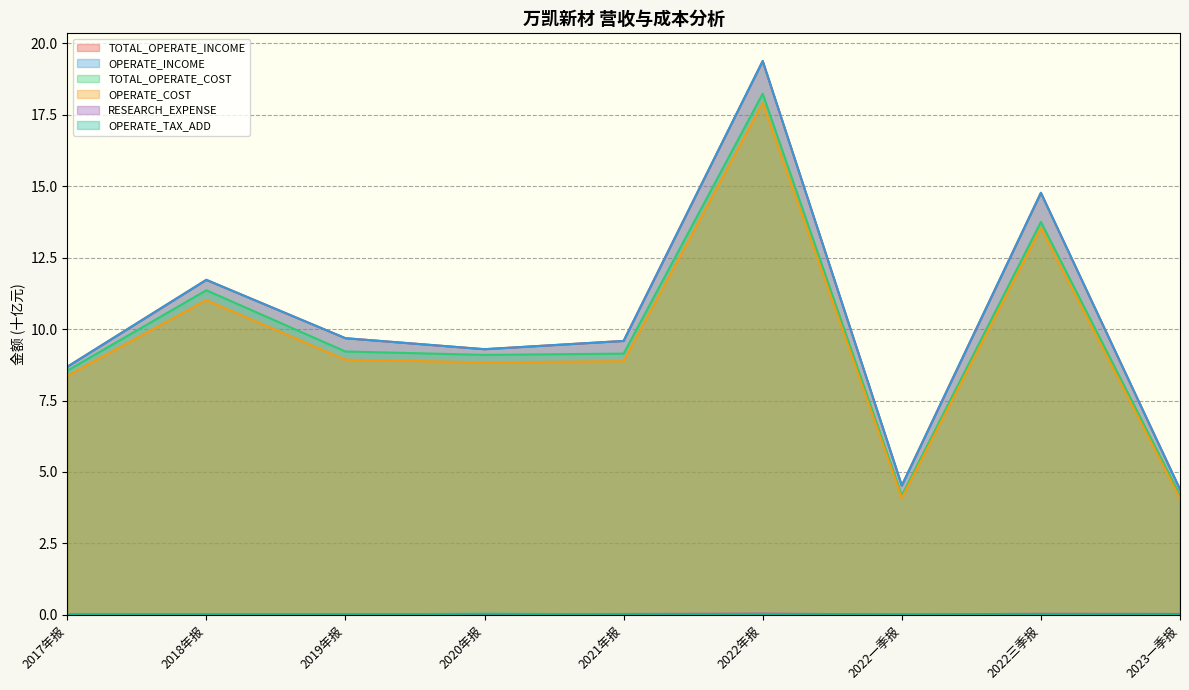

What is the approximate value of TOTAL_OPERATE_COST at 2022一季报?

4.2